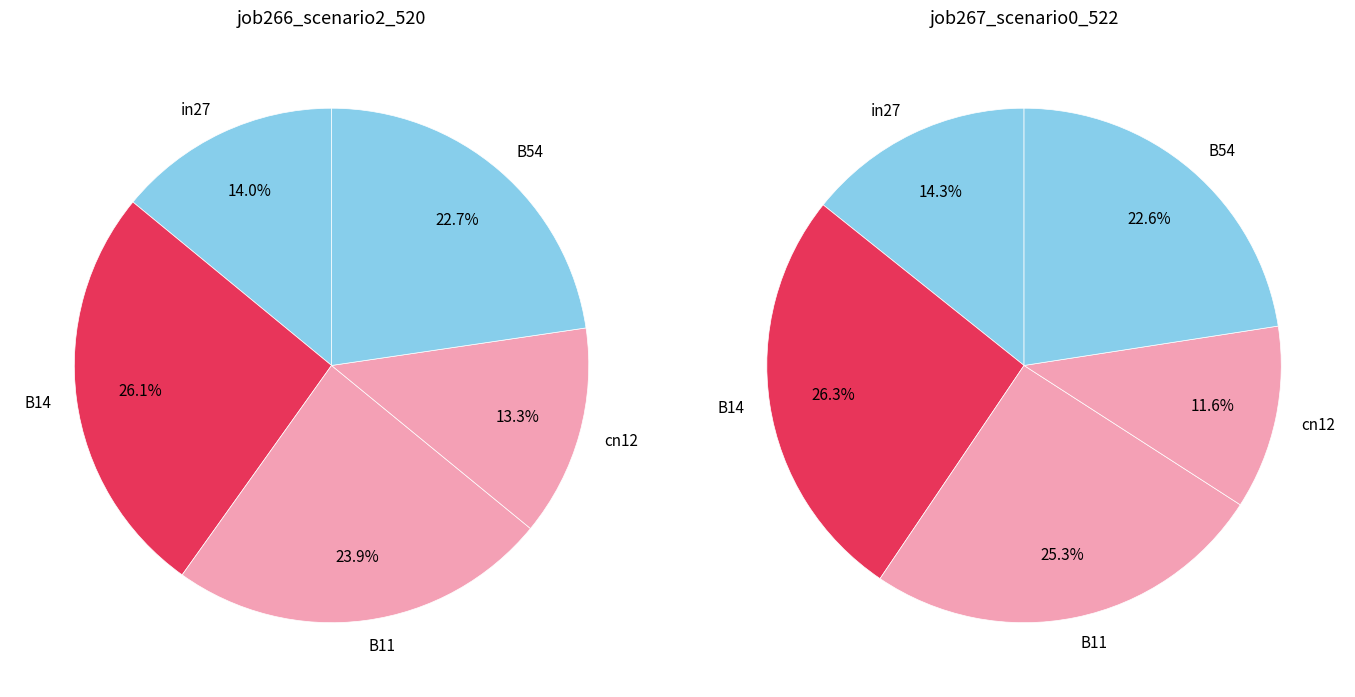

To the nearest percent, what percentage of the pie is B11?

24%